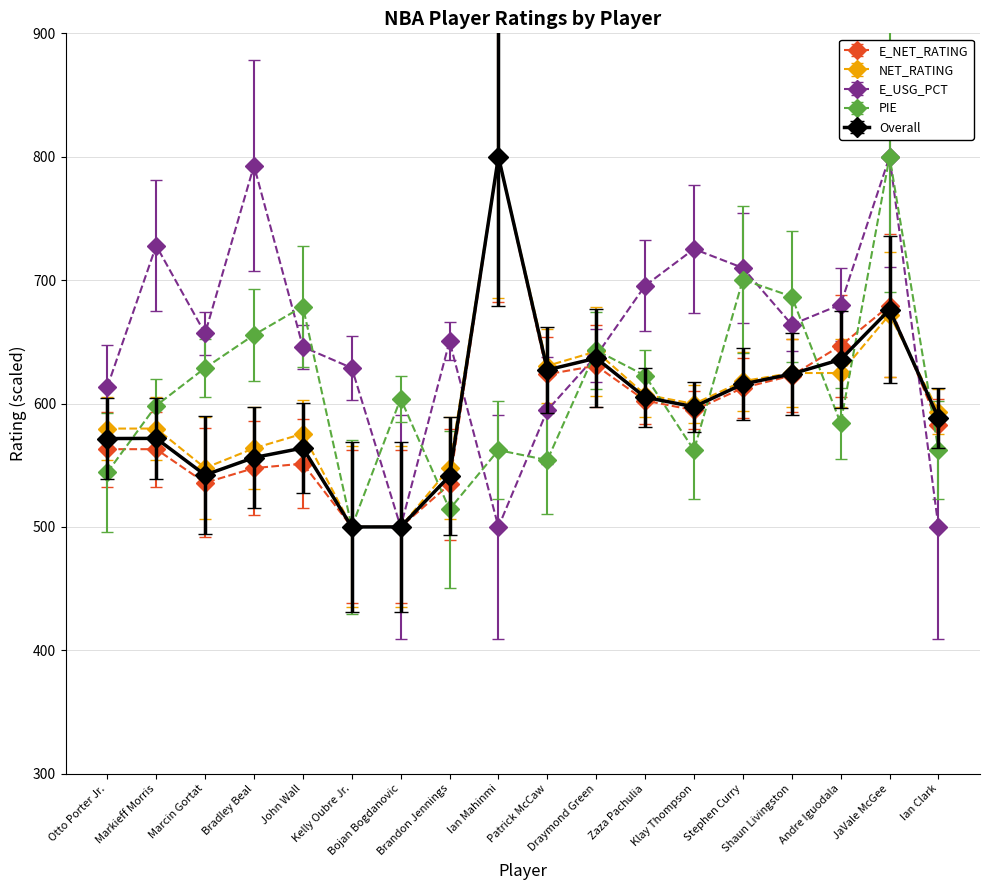

What is the sum of the E_USG_PCT values at Brandon Jennings and Patrick McCaw?

1245.0